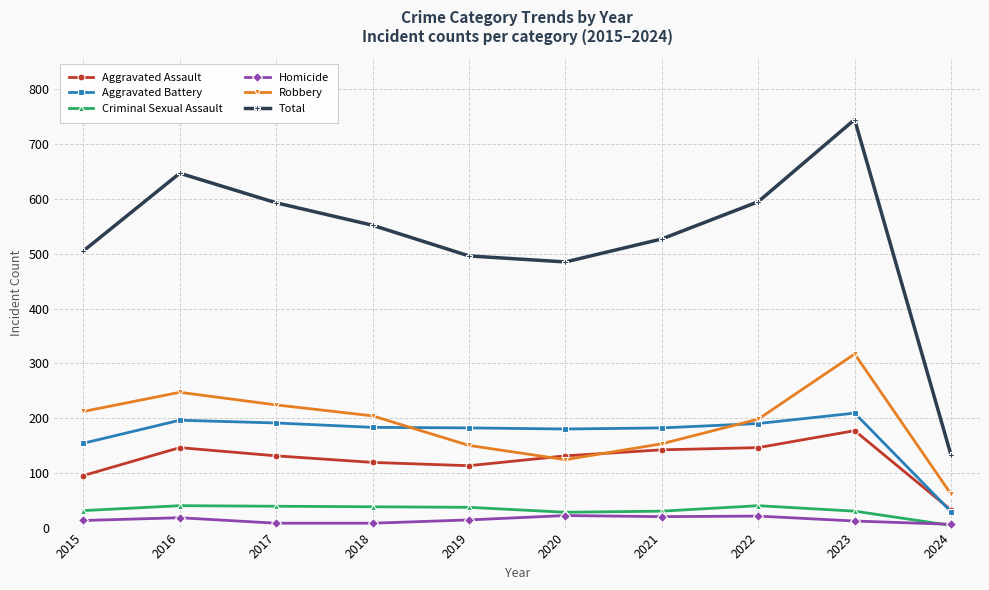

What is the value of the Aggravated Assault point at the 1st from the left?

95